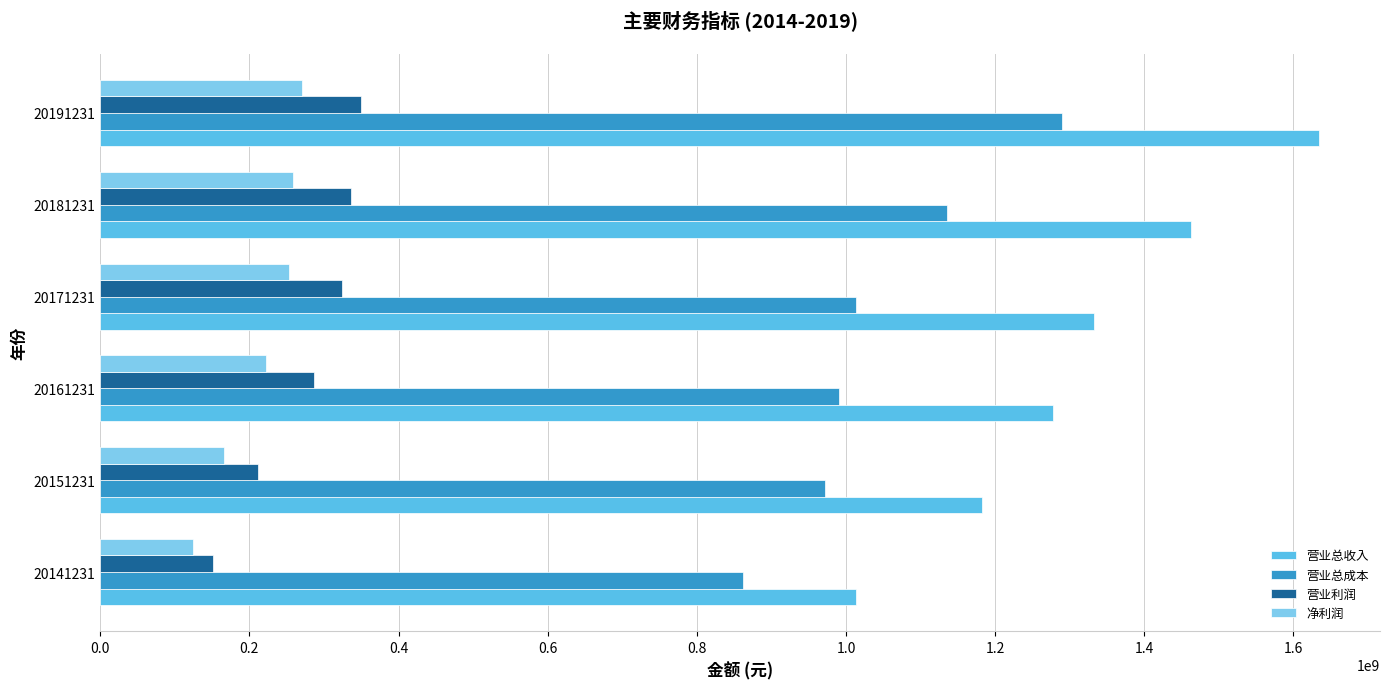

What are all the series names shown in the legend?

营业总收入, 营业总成本, 营业利润, 净利润